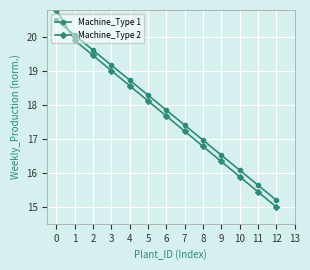

What is the value of the Machine_Type 2 point at the 12th from the left?

15.4